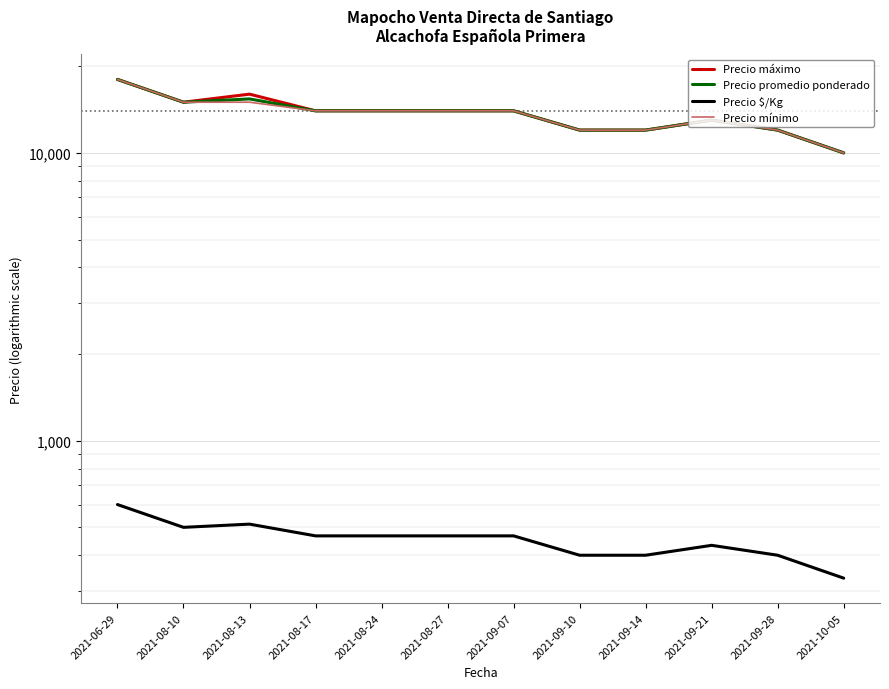

Reading left to right, list all the values displayed in this chart.

Precio máximo: 2021-06-29=18000	2021-08-10=15000	2021-08-13=16000	2021-08-17=14000	2021-08-24=14000	2021-08-27=14000	2021-09-07=14000	2021-09-10=12000	2021-09-14=12000	2021-09-21=13000	2021-09-28=12000	2021-10-05=10000
Precio promedio ponderado: 2021-06-29=18000	2021-08-10=15000	2021-08-13=15400	2021-08-17=14000	2021-08-24=14000	2021-08-27=14000	2021-09-07=14000	2021-09-10=12000	2021-09-14=12000	2021-09-21=13000	2021-09-28=12000	2021-10-05=10000
Precio $/Kg: 2021-06-29=600	2021-08-10=500	2021-08-13=513	2021-08-17=467	2021-08-24=467	2021-08-27=467	2021-09-07=467	2021-09-10=400	2021-09-14=400	2021-09-21=433	2021-09-28=400	2021-10-05=333
Precio mínimo: 2021-06-29=18000	2021-08-10=15000	2021-08-13=15000	2021-08-17=14000	2021-08-24=14000	2021-08-27=14000	2021-09-07=14000	2021-09-10=12000	2021-09-14=12000	2021-09-21=13000	2021-09-28=12000	2021-10-05=10000